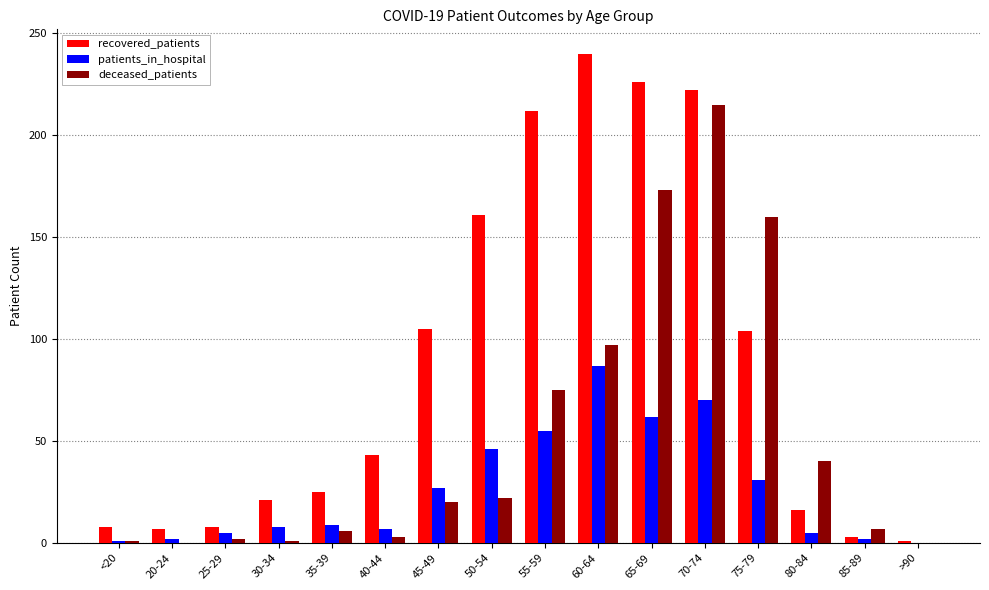

At which category is the sum across all series the highest?

70-74